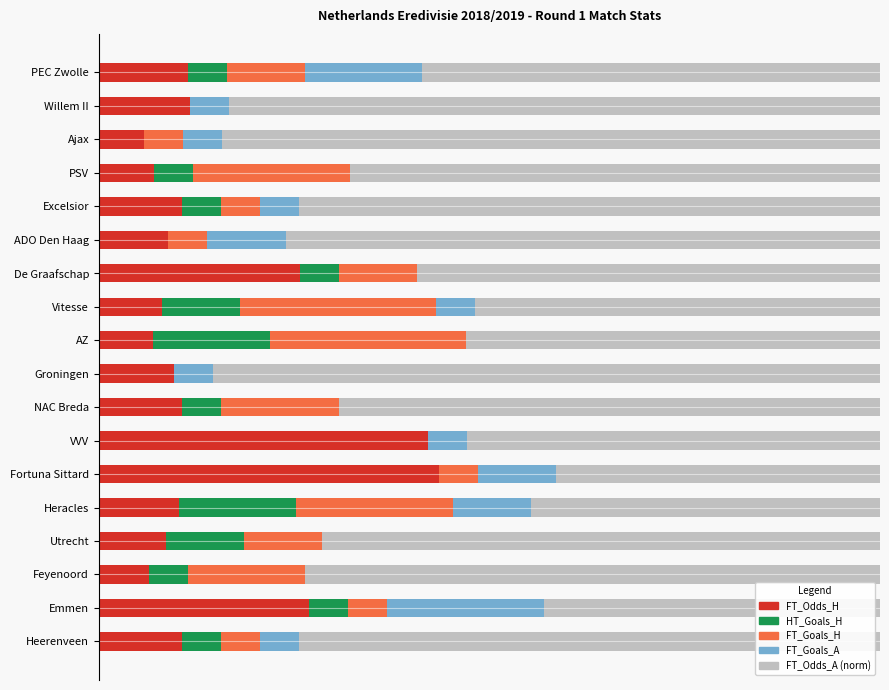

What are all the series names shown in the legend?

FT_Odds_H, HT_Goals_H, FT_Goals_H, FT_Goals_A, FT_Odds_A (norm)